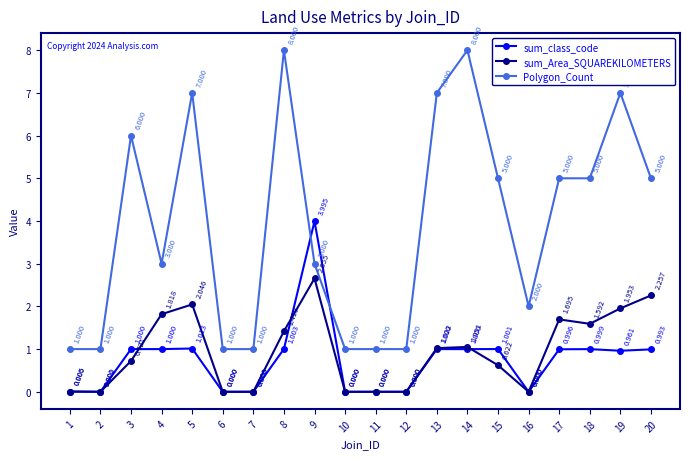

At 17, list the series in order from largest to smallest.

Polygon_Count, sum_Area_SQUAREKILOMETERS, sum_class_code